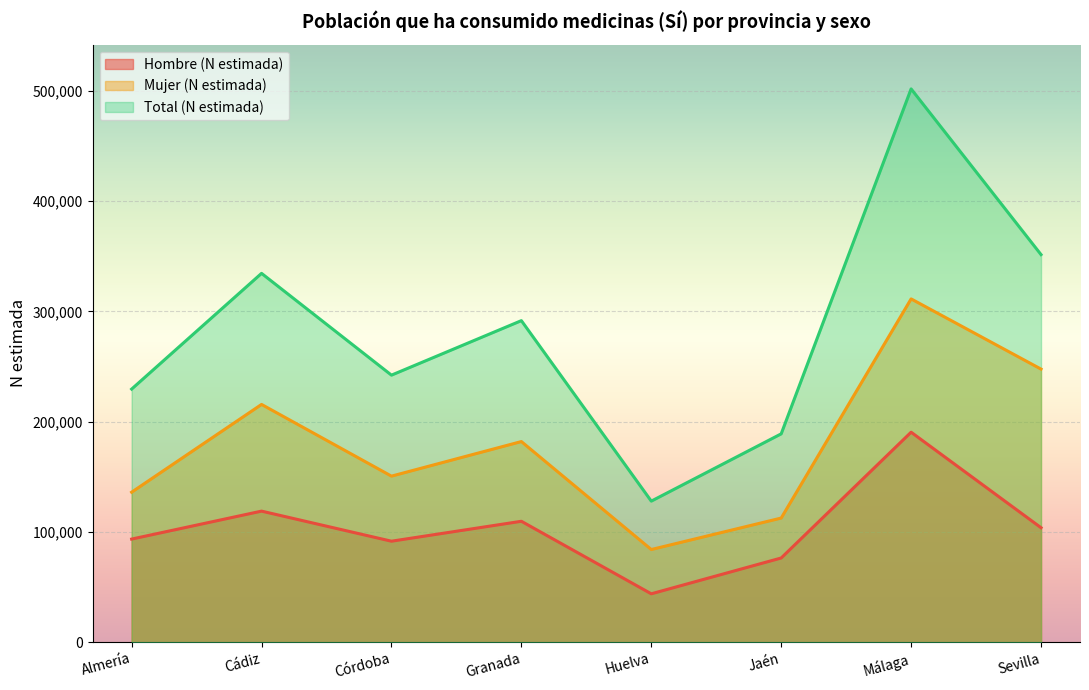

How many values in the Total (N estimada) series exceed 291576?

3